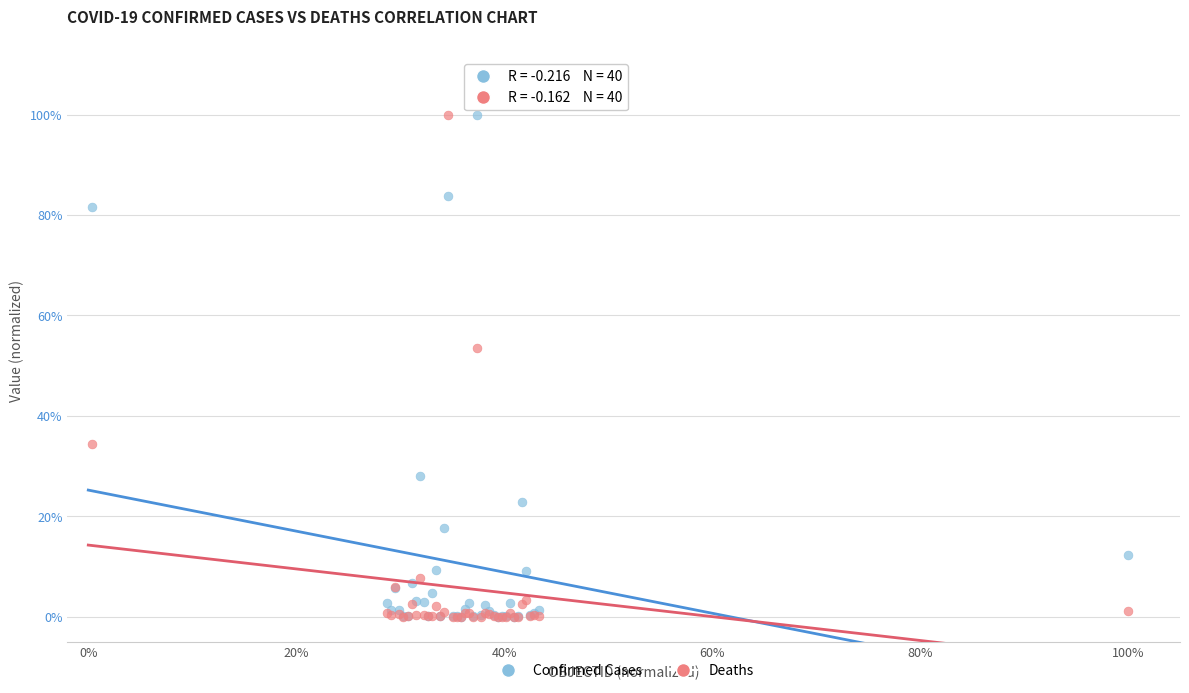

What are all the series names shown in the legend?

Confirmed Cases, Deaths